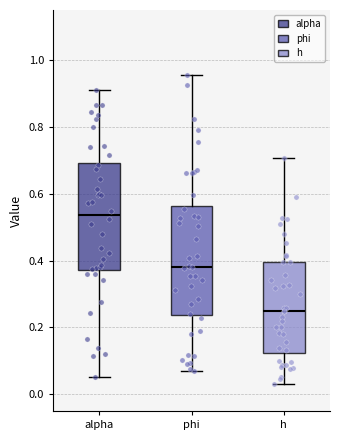

Where is the upper edge of the box for phi on the y-axis? The values are not printed on the chart, so give them approximately, as read against the axis.

0.56